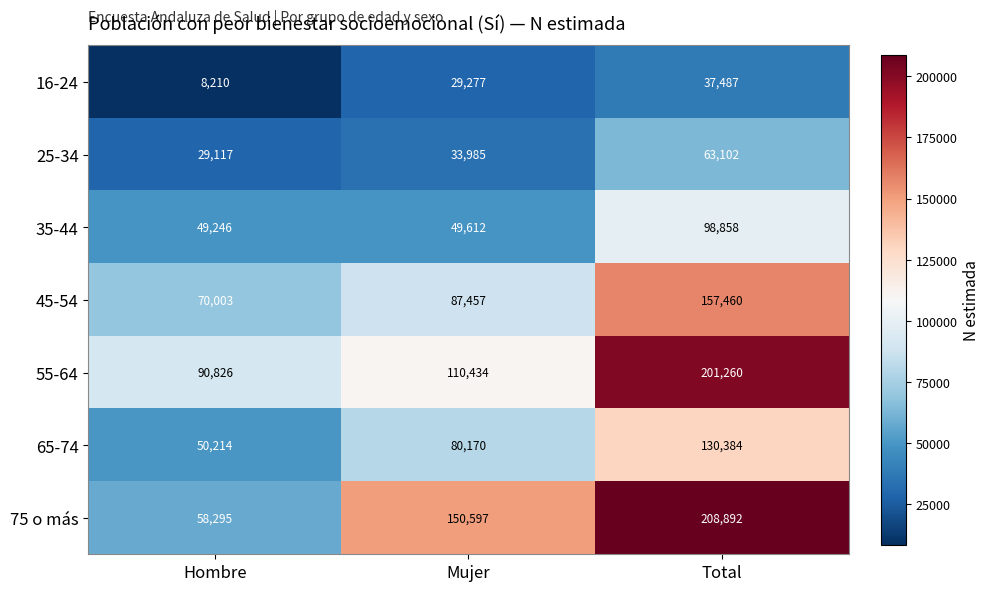

Between Mujer and Total, which series saw the biggest shift?

55-64